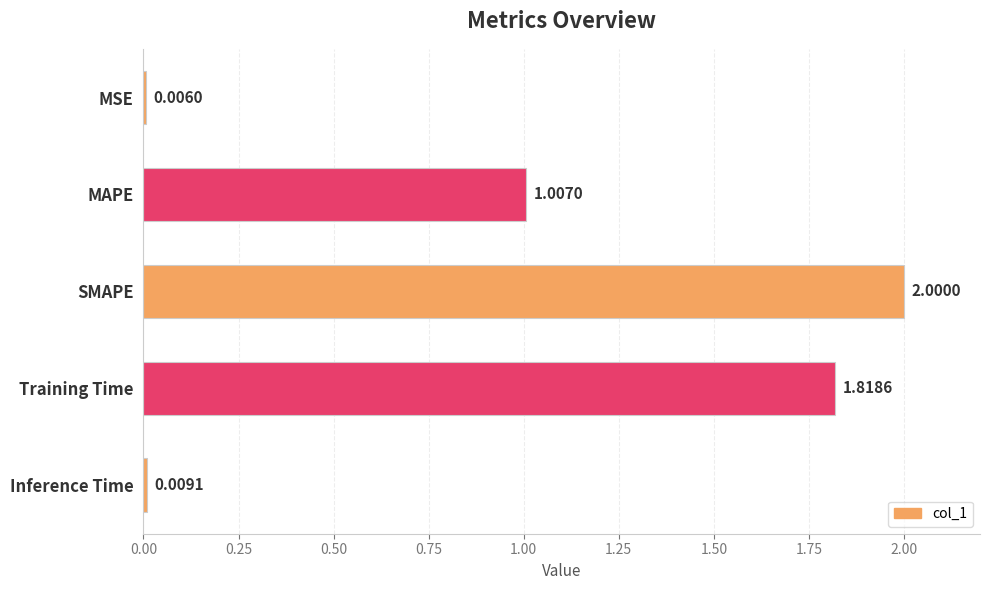

At which label is the value closest to 1?

MAPE